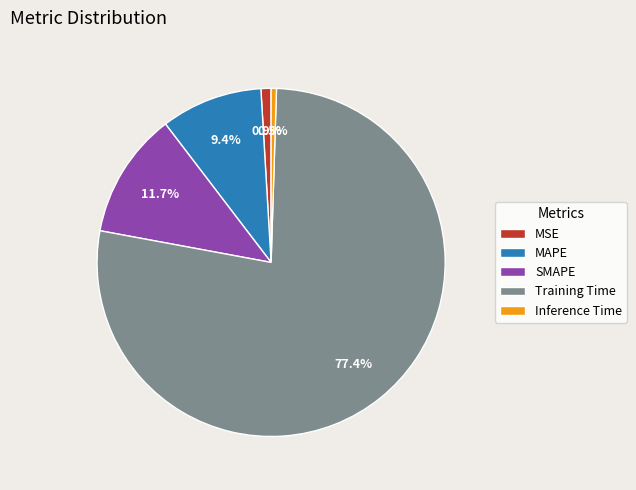

Do Inference Time and Training Time together represent more than half of the pie?

Yes